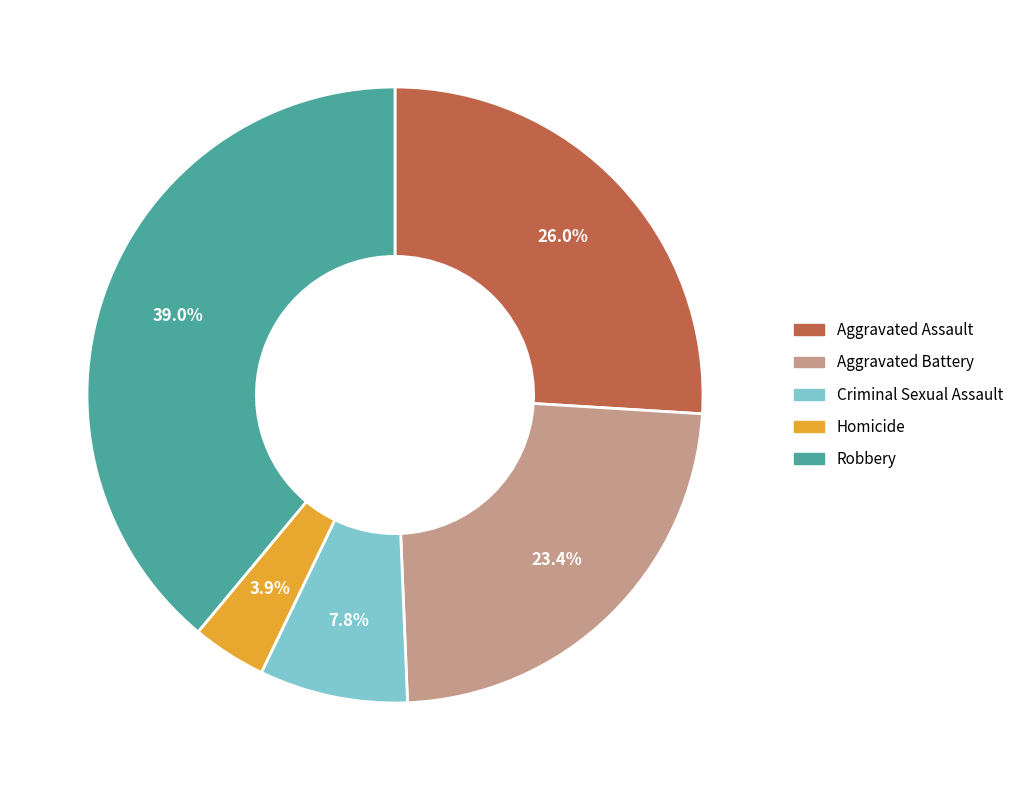

Is the sum of Aggravated Battery and Robbery greater than half?

Yes